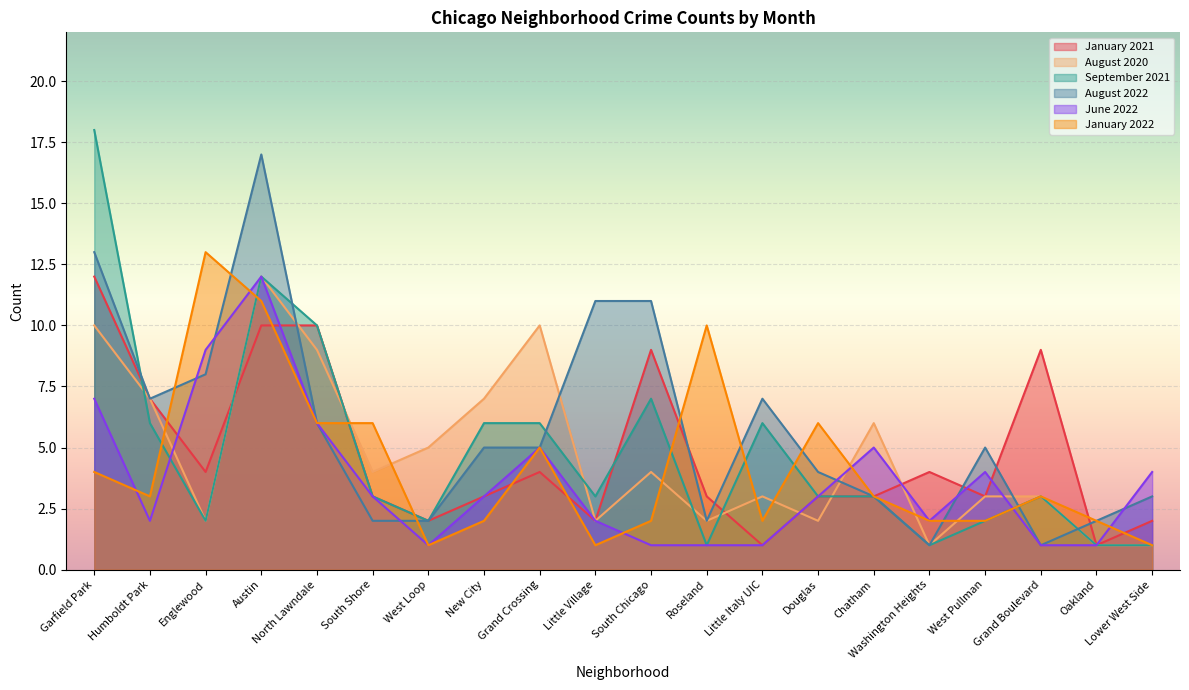

Reading left to right, list all the values displayed in this chart.

January 2021: Garfield Park=12	Humboldt Park=7	Englewood=4	Austin=10	North Lawndale=10	South Shore=3	West Loop=2	New City=3	Grand Crossing=4	Little Village=2	South Chicago=9	Roseland=3	Little Italy UIC=1	Douglas=3	Chatham=3	Washington Heights=4	West Pullman=3	Grand Boulevard=9	Oakland=1	Lower West Side=2
August 2020: Garfield Park=10	Humboldt Park=7	Englewood=2	Austin=12	North Lawndale=9	South Shore=4	West Loop=5	New City=7	Grand Crossing=10	Little Village=2	South Chicago=4	Roseland=2	Little Italy UIC=3	Douglas=2	Chatham=6	Washington Heights=1	West Pullman=3	Grand Boulevard=3	Oakland=1	Lower West Side=1
September 2021: Garfield Park=18	Humboldt Park=6	Englewood=2	Austin=12	North Lawndale=10	South Shore=3	West Loop=2	New City=6	Grand Crossing=6	Little Village=3	South Chicago=7	Roseland=1	Little Italy UIC=6	Douglas=3	Chatham=3	Washington Heights=1	West Pullman=2	Grand Boulevard=3	Oakland=1	Lower West Side=1
August 2022: Garfield Park=13	Humboldt Park=7	Englewood=8	Austin=17	North Lawndale=6	South Shore=2	West Loop=2	New City=5	Grand Crossing=5	Little Village=11	South Chicago=11	Roseland=2	Little Italy UIC=7	Douglas=4	Chatham=3	Washington Heights=1	West Pullman=5	Grand Boulevard=1	Oakland=2	Lower West Side=3
June 2022: Garfield Park=7	Humboldt Park=2	Englewood=9	Austin=12	North Lawndale=6	South Shore=3	West Loop=1	New City=3	Grand Crossing=5	Little Village=2	South Chicago=1	Roseland=1	Little Italy UIC=1	Douglas=3	Chatham=5	Washington Heights=2	West Pullman=4	Grand Boulevard=1	Oakland=1	Lower West Side=4
January 2022: Garfield Park=4	Humboldt Park=3	Englewood=13	Austin=11	North Lawndale=6	South Shore=6	West Loop=1	New City=2	Grand Crossing=5	Little Village=1	South Chicago=2	Roseland=10	Little Italy UIC=2	Douglas=6	Chatham=3	Washington Heights=2	West Pullman=2	Grand Boulevard=3	Oakland=2	Lower West Side=1